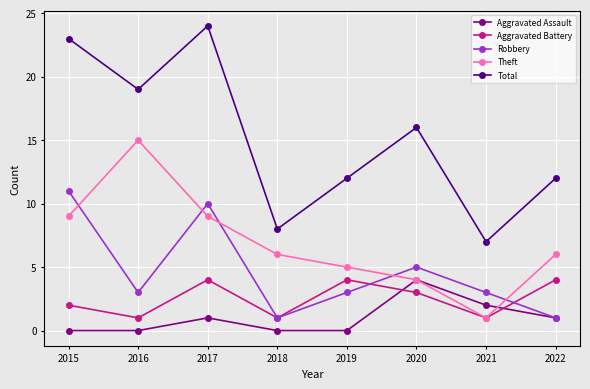

True or false: Robbery and Total cross at least once.

False